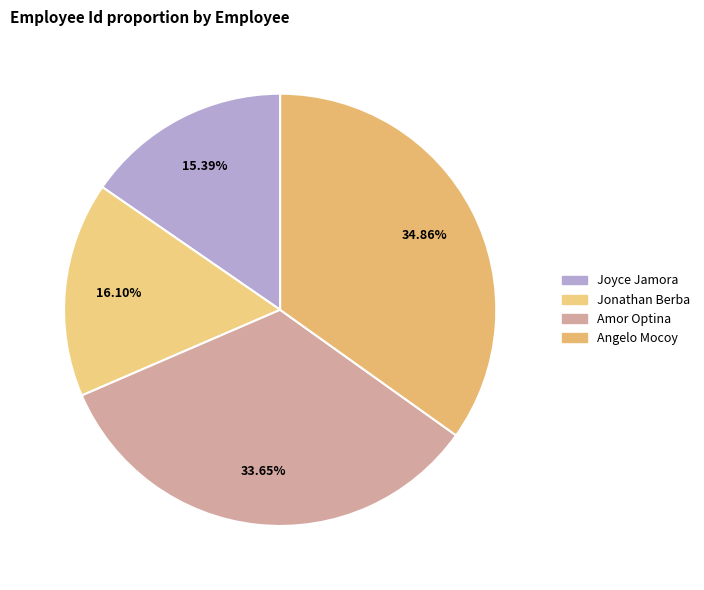

Between Jonathan Berba and Amor Optina, which is larger?

Amor Optina